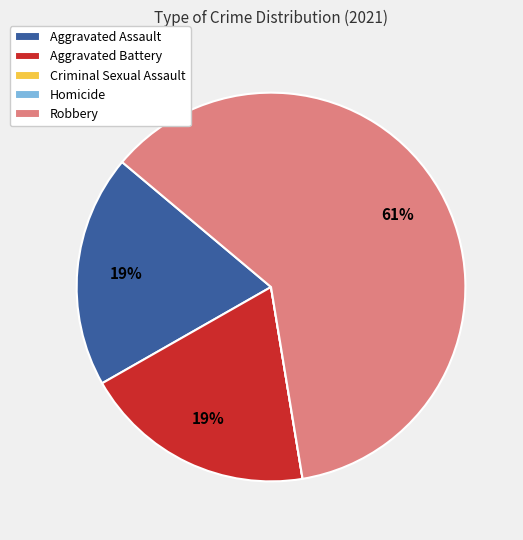

Which slice represents more than half of the pie?

Robbery